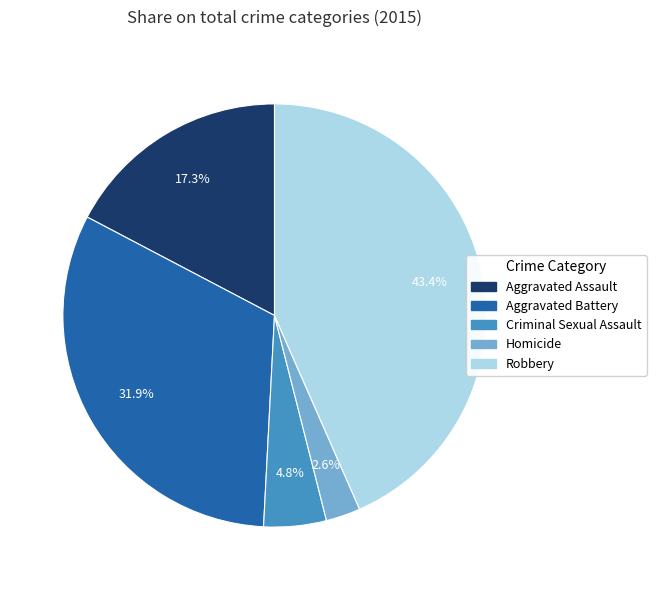

True or false: Aggravated Battery accounts for 19% of the total.

False